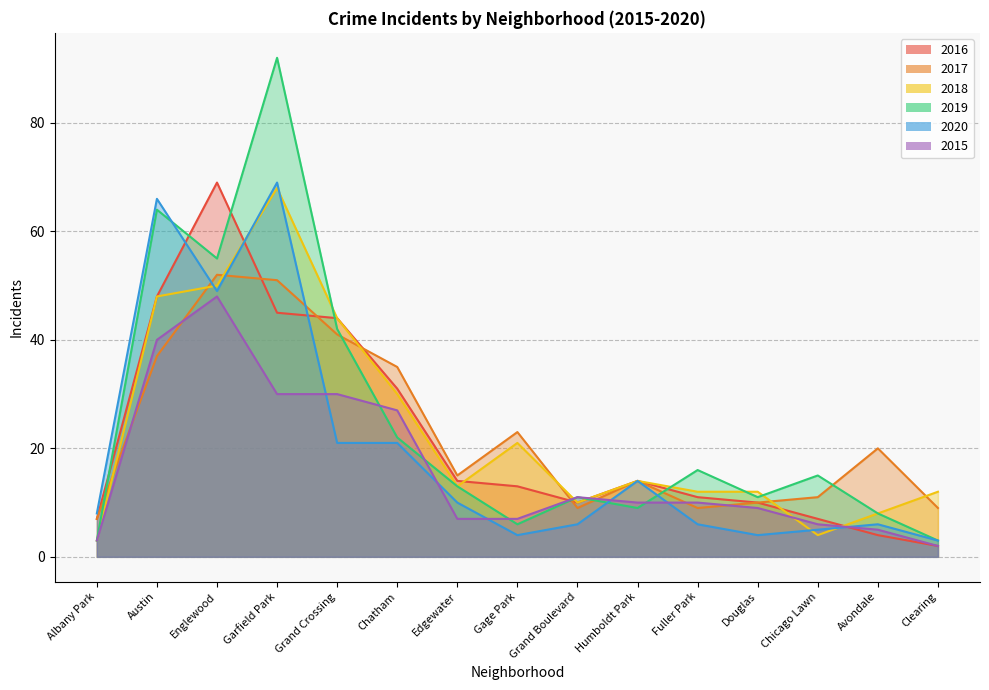

What is the sum of all 2018 values?

349